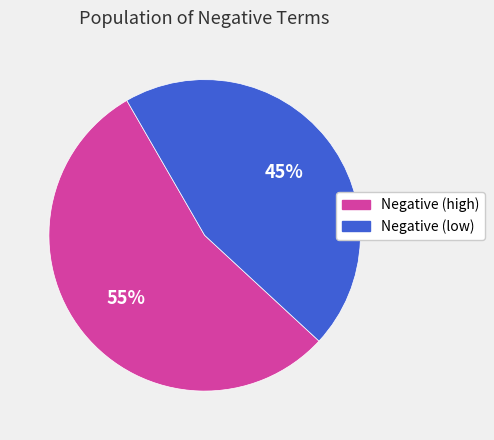

Is there a majority slice in this chart?

Yes